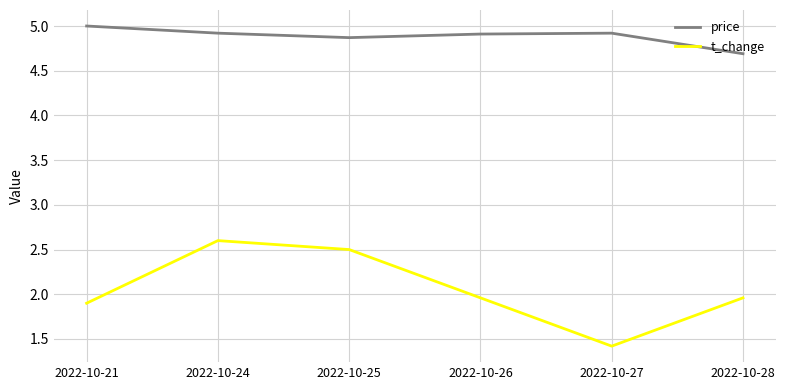

How many interior local peaks does the price series have?

1